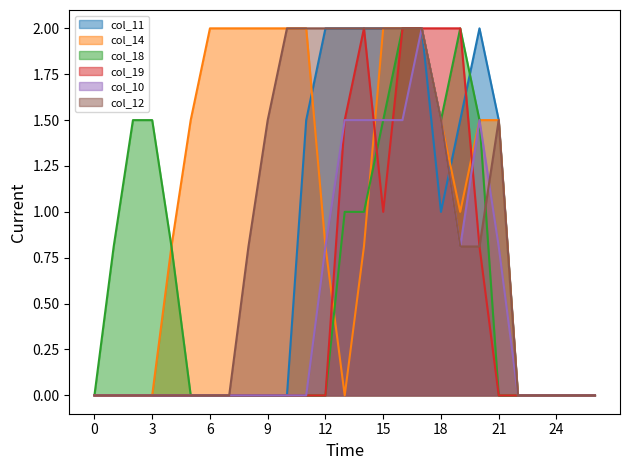

What is the maximum value shown in the chart?

2.0